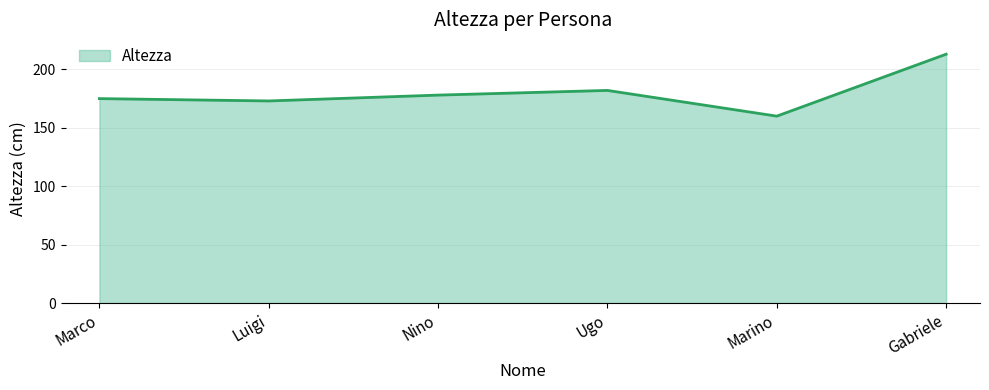

Rank the categories by value from lowest to highest.

Marino, Luigi, Marco, Nino, Ugo, Gabriele